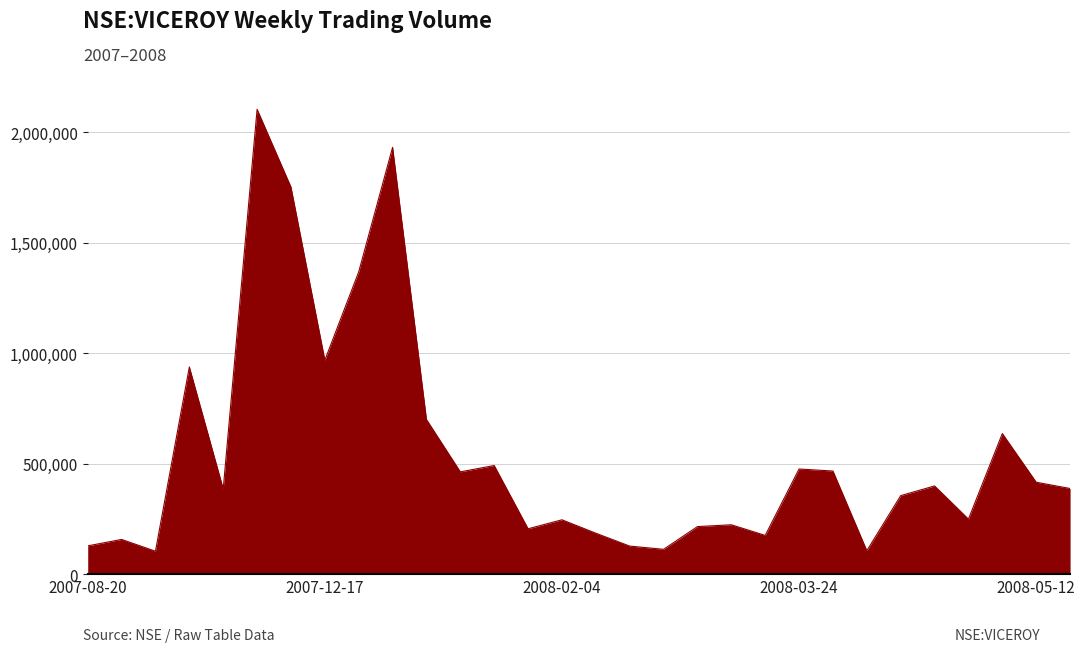

What is the greatest value displayed?

2104076